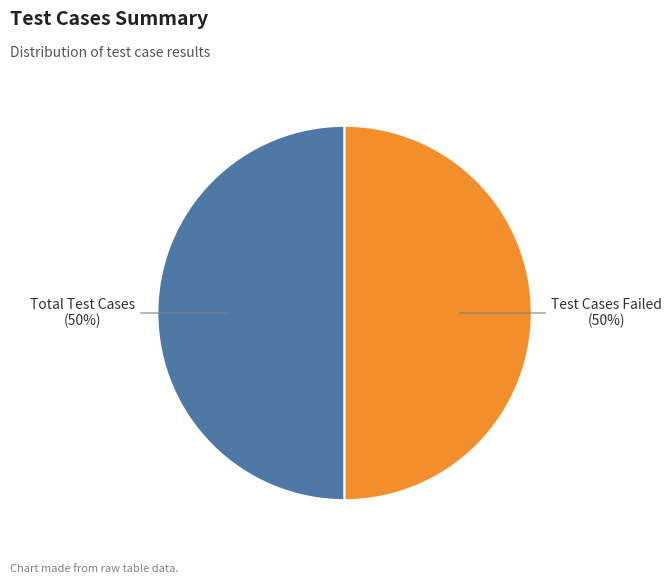

What is the ratio of the value at Total Test Cases to the value at Test Cases Failed?

1.0